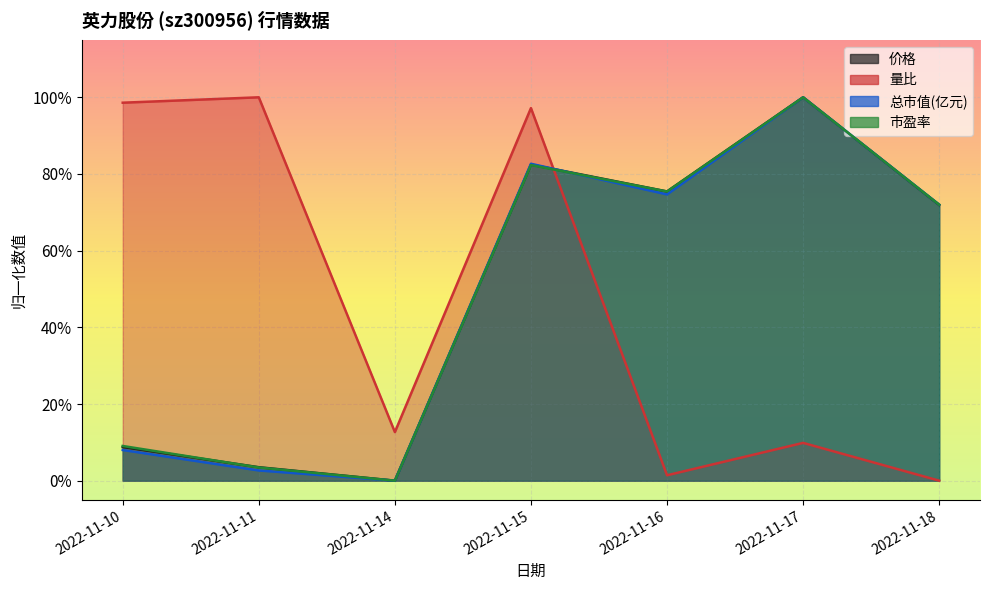

Which series has the largest total across all categories?

市盈率